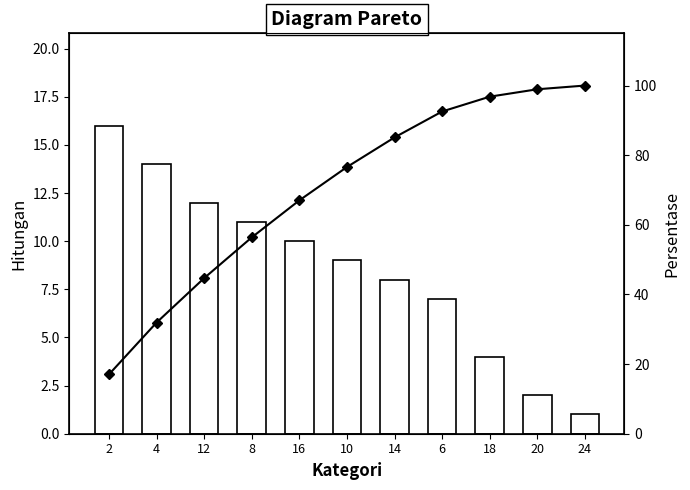

What is the value of the Persentase Kumulatif bar at the 11th from the left?

100.0